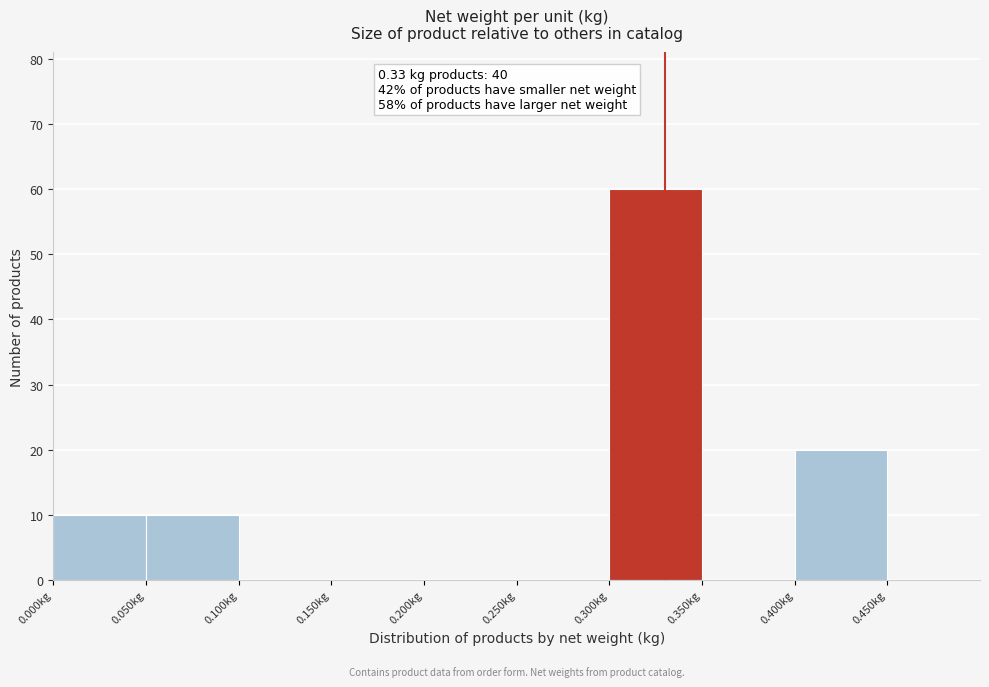

Over which range of the x-axis is the bar tallest?

0.30 to 0.35